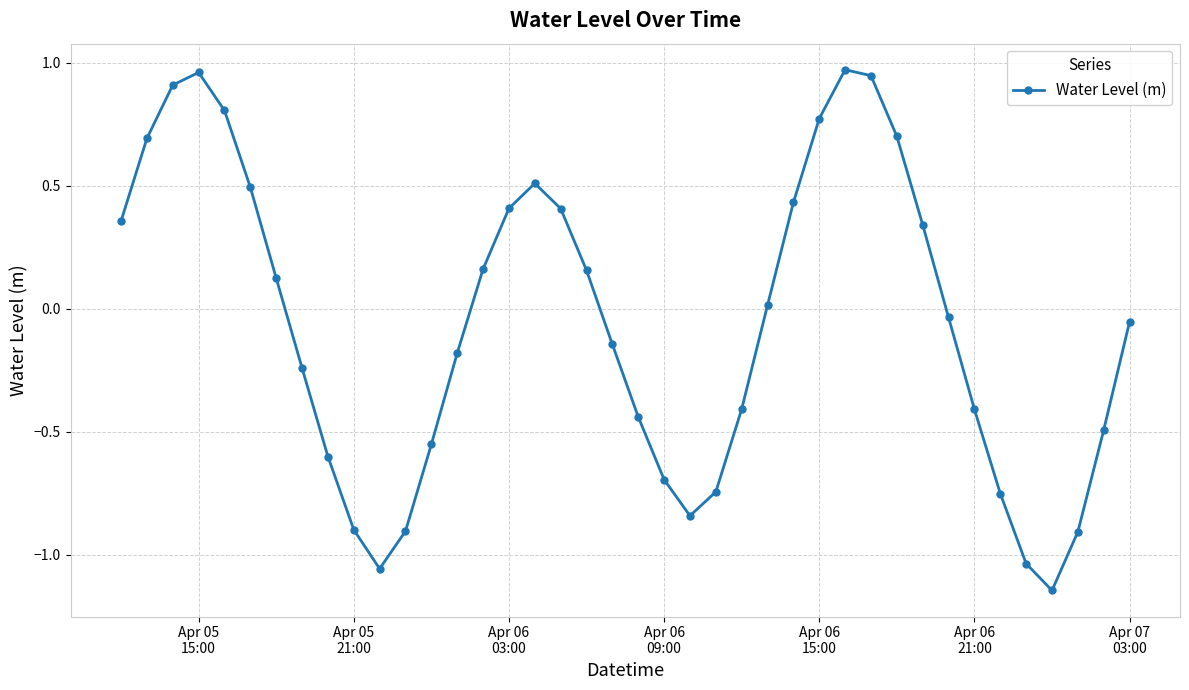

True or false: there are more than 1 points higher than both neighbors.

True